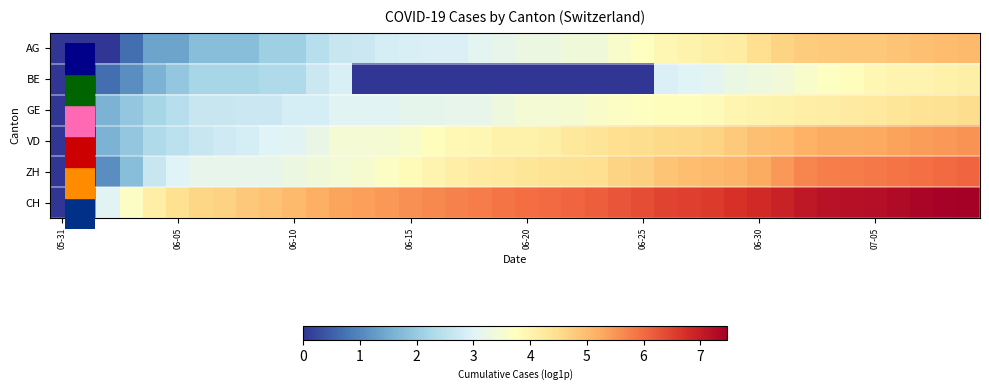

Reading left to right, list all the values displayed in this chart.

AG: 0.0	0.0	0.0	0.7	1.4	1.4	1.8	1.8	1.8	2.1	2.1	2.4	2.6	2.7	2.8	2.9	2.9	2.9	3.1	3.2	3.3	3.3	3.4	3.4	3.6	3.7	3.9	4.0	4.1	4.2	4.5	4.6	4.8	4.8	4.8	4.8	4.9	4.9	5.0	5.0
BE: 0.0	0.0	0.7	1.1	1.6	1.9	2.2	2.2	2.2	2.3	2.3	2.7	2.9	0.0	0.0	0.0	0.0	0.0	0.0	0.0	0.0	0.0	0.0	0.0	0.0	0.0	2.9	3.0	3.1	3.3	3.3	3.4	3.6	3.7	3.8	3.9	4.0	4.0	4.1	4.1
GE: 0.0	0.7	1.6	1.9	2.2	2.4	2.6	2.6	2.7	2.7	2.8	2.8	3.0	3.0	3.0	3.1	3.1	3.2	3.2	3.3	3.5	3.5	3.5	3.6	3.7	3.7	3.8	3.8	3.8	4.0	4.0	4.0	4.1	4.2	4.2	4.2	4.3	4.4	4.4	4.5
VD: 0.0	0.0	1.6	1.9	2.3	2.5	2.6	2.8	2.8	3.0	3.0	3.2	3.5	3.5	3.5	3.6	3.8	3.9	3.9	4.0	4.1	4.1	4.3	4.4	4.5	4.5	4.6	4.6	4.7	4.8	4.9	5.0	5.2	5.2	5.2	5.3	5.3	5.4	5.5	5.5
ZH: 0.0	0.0	1.1	1.8	2.6	3.0	3.2	3.2	3.2	3.2	3.3	3.4	3.4	3.5	3.7	3.8	4.0	4.1	4.2	4.2	4.3	4.4	4.4	4.5	4.6	4.7	4.9	5.0	5.0	5.1	5.3	5.5	5.7	5.8	5.8	5.8	5.9	5.9	6.0	6.1
CH: 0.0	1.4	3.0	3.7	4.1	4.4	4.6	4.7	4.8	4.9	5.0	5.2	5.3	5.4	5.5	5.6	5.7	5.7	5.8	5.9	6.0	6.0	6.1	6.1	6.3	6.4	6.5	6.5	6.6	6.7	6.8	6.9	7.1	7.2	7.2	7.2	7.3	7.4	7.4	7.5